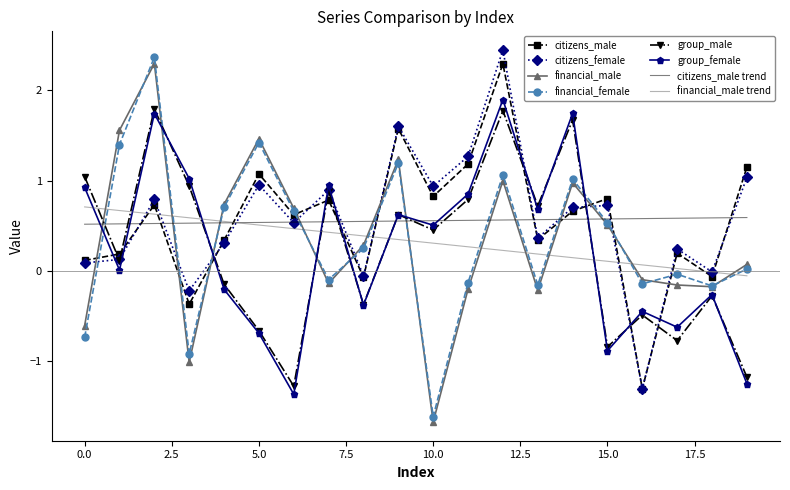

True or false: citizens_female has a value of -0.0 at 18.

True